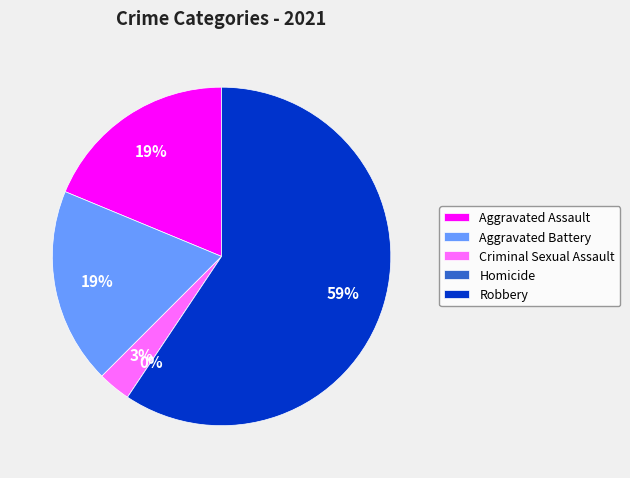

True or false: Robbery accounts for 45% of the total.

False